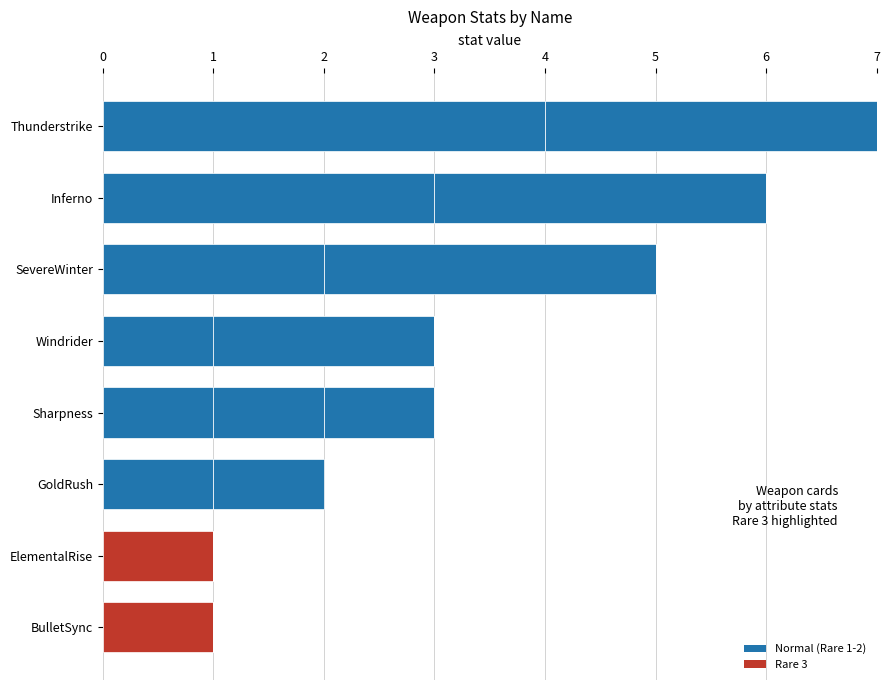

How many categories are shown in the chart?

8